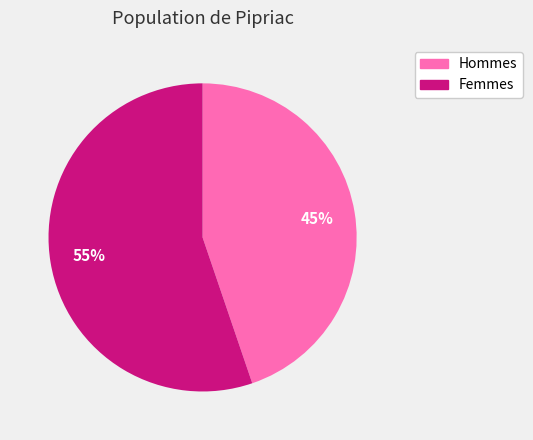

To the nearest percent, what is the average slice percentage?

50%